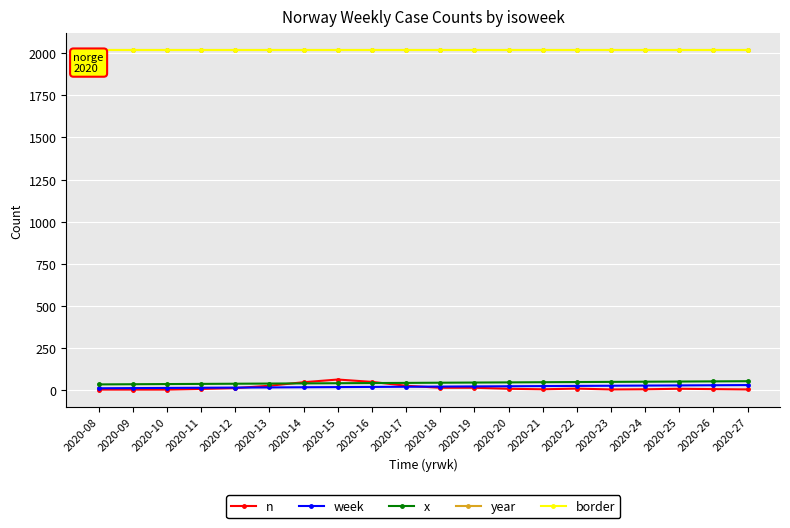

Is this an area chart (filled region under the line)?

No